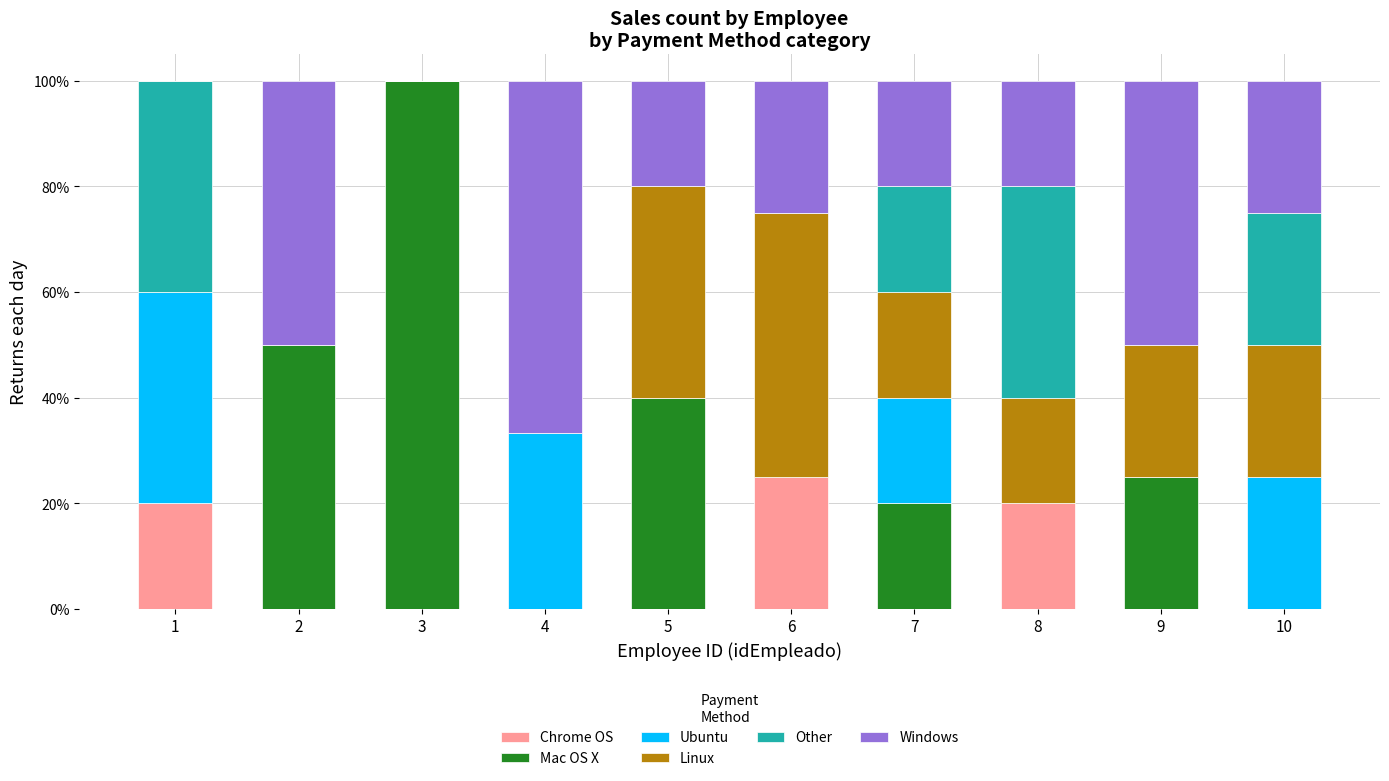

Which series has the largest total across all categories?

Windows